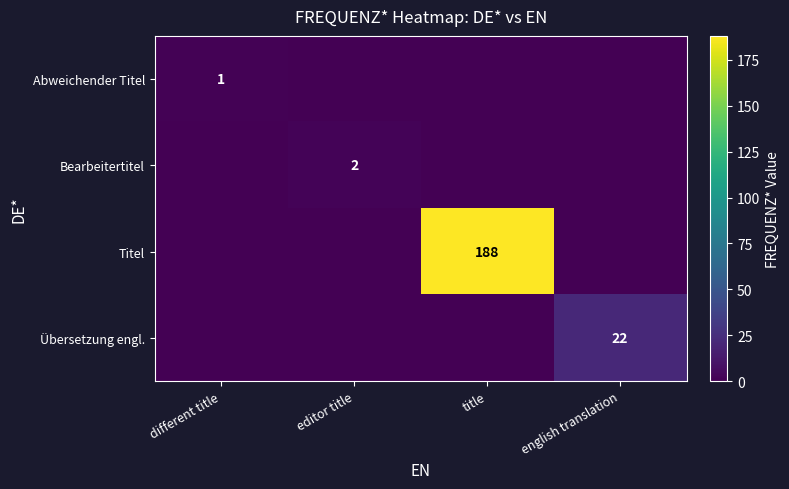

The value of Titel at title is 188. True or false?

True